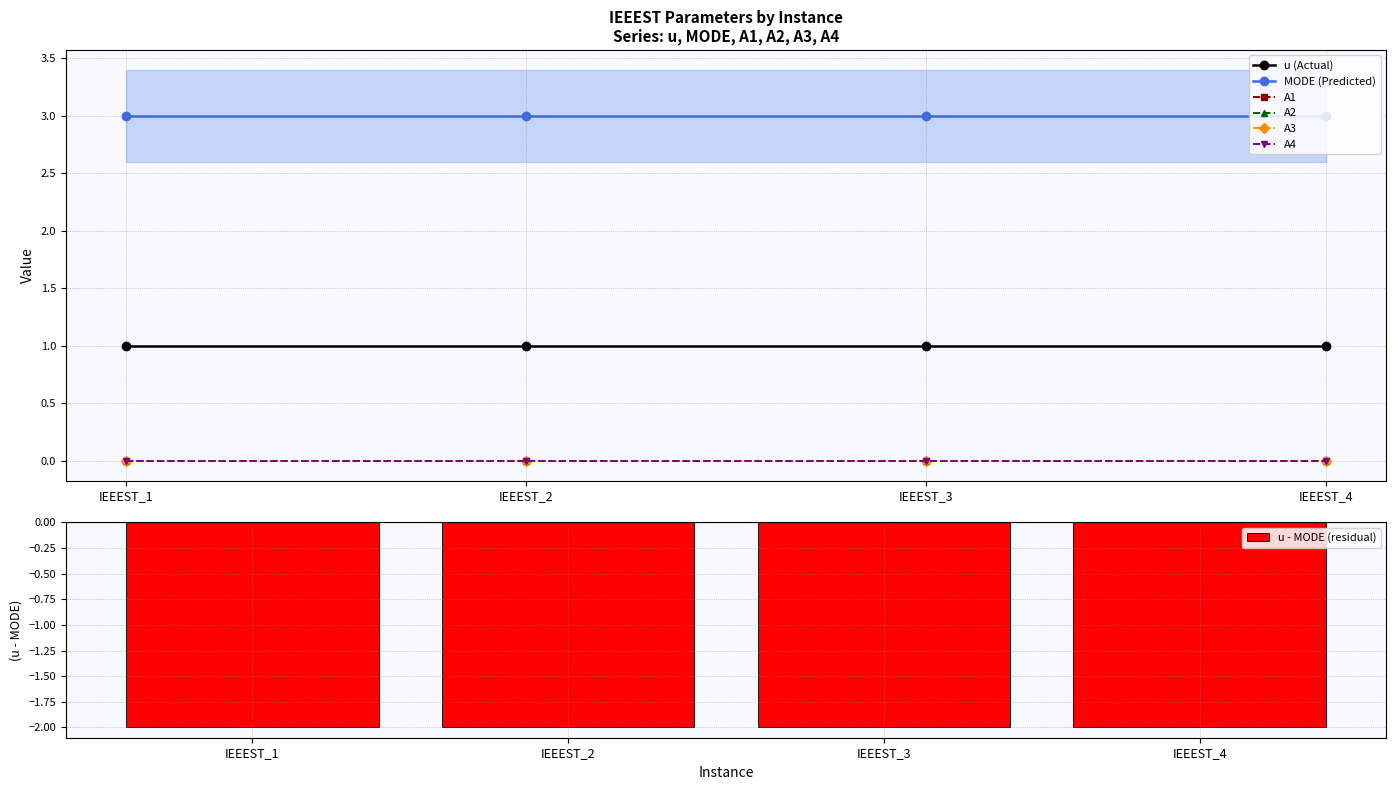

What are all the series names shown in the legend?

u, MODE, A1, A2, A3, A4